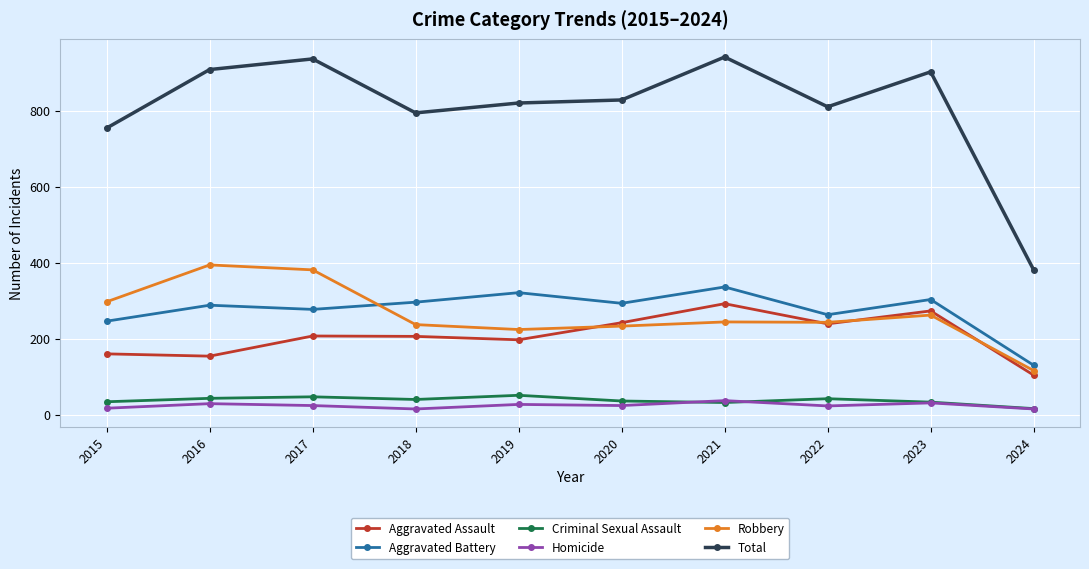

How many categories are shown in the chart?

10